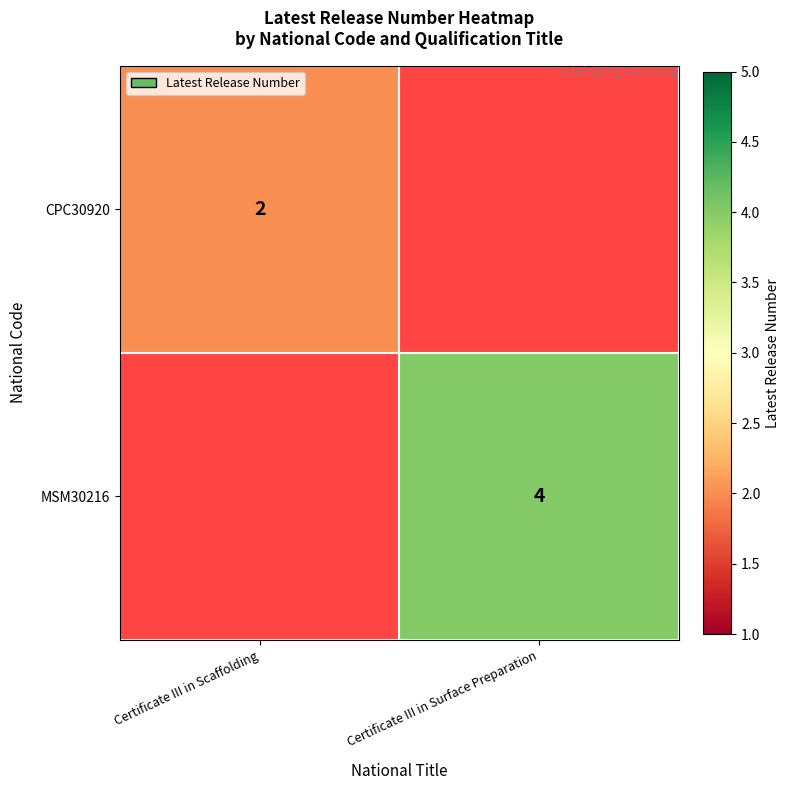

The CPC30920 series shows 1 at Certificate III in Scaffolding. True or false?

False